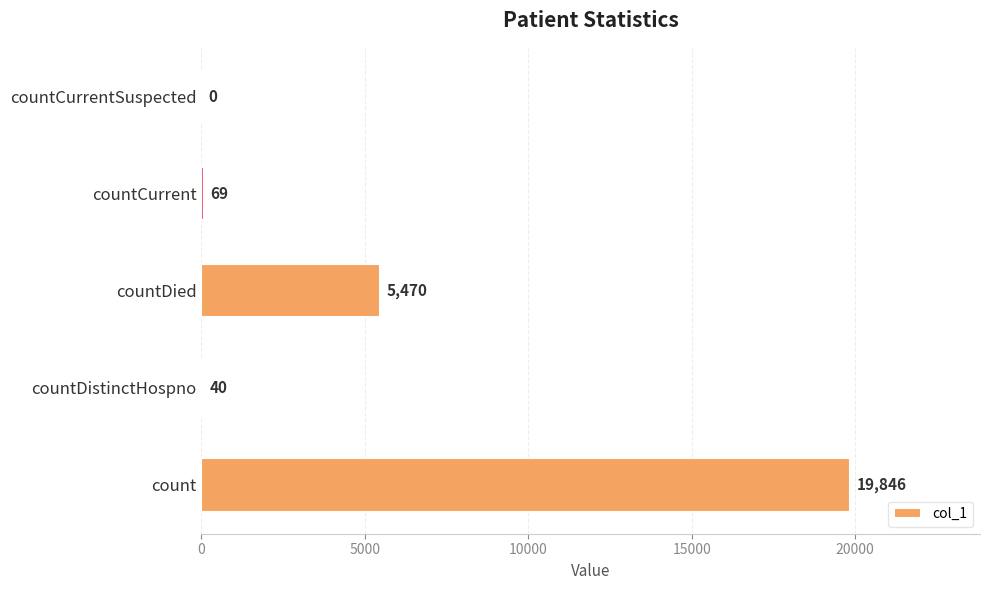

Count the number of data series in this chart.

1